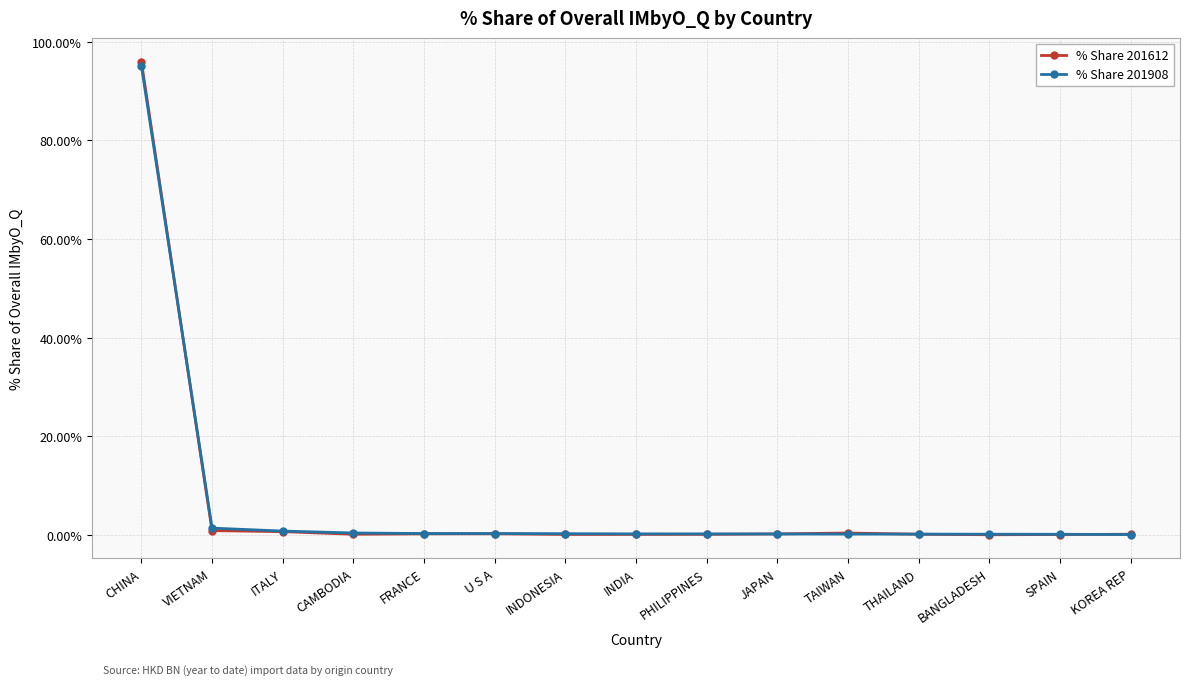

Which series has the largest range (max minus min)?

% Share 201612